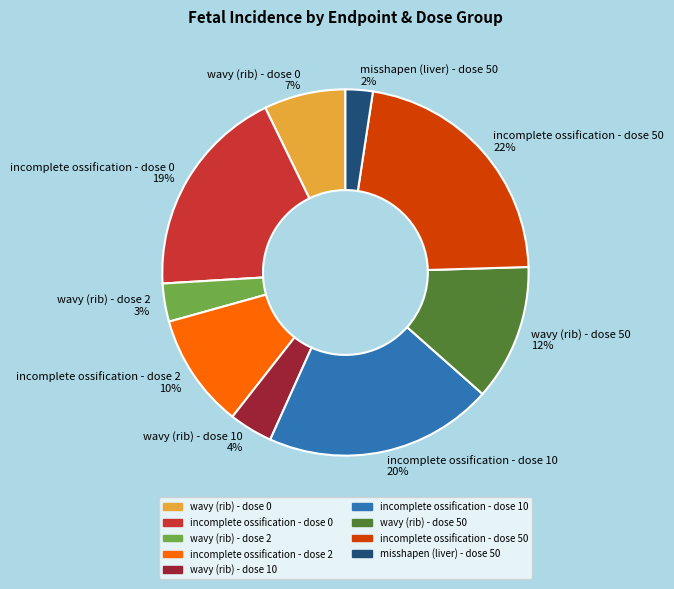

True or false: wavy (rib) - dose 50 12% accounts for 12% of the total.

True